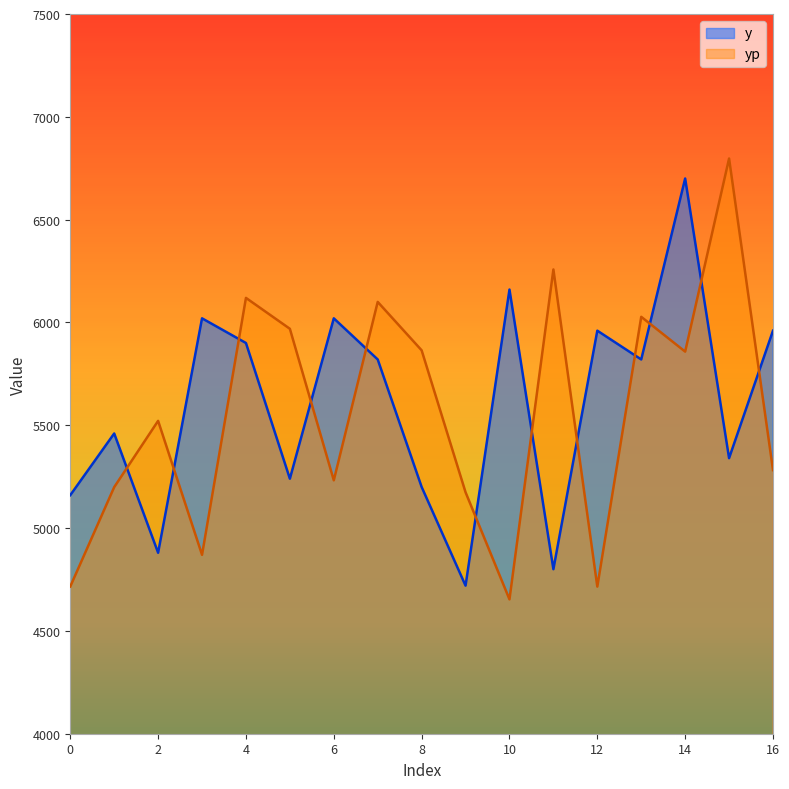

Rank the categories by yp value from highest to lowest.

15, 11, 4, 7, 13, 5, 8, 14, 2, 16, 6, 1, 9, 3, 0, 12, 10